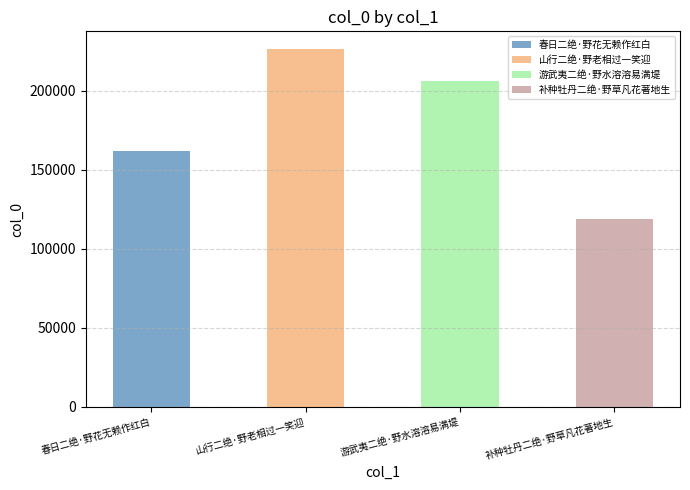

Reading left to right, list all the values displayed in this chart.

春日二绝·野花无赖作红白=161602	山行二绝·野老相过一笑迎=226271	游武夷二绝·野水溶溶易满堤=206179	补种牡丹二绝·野草凡花著地生=118582